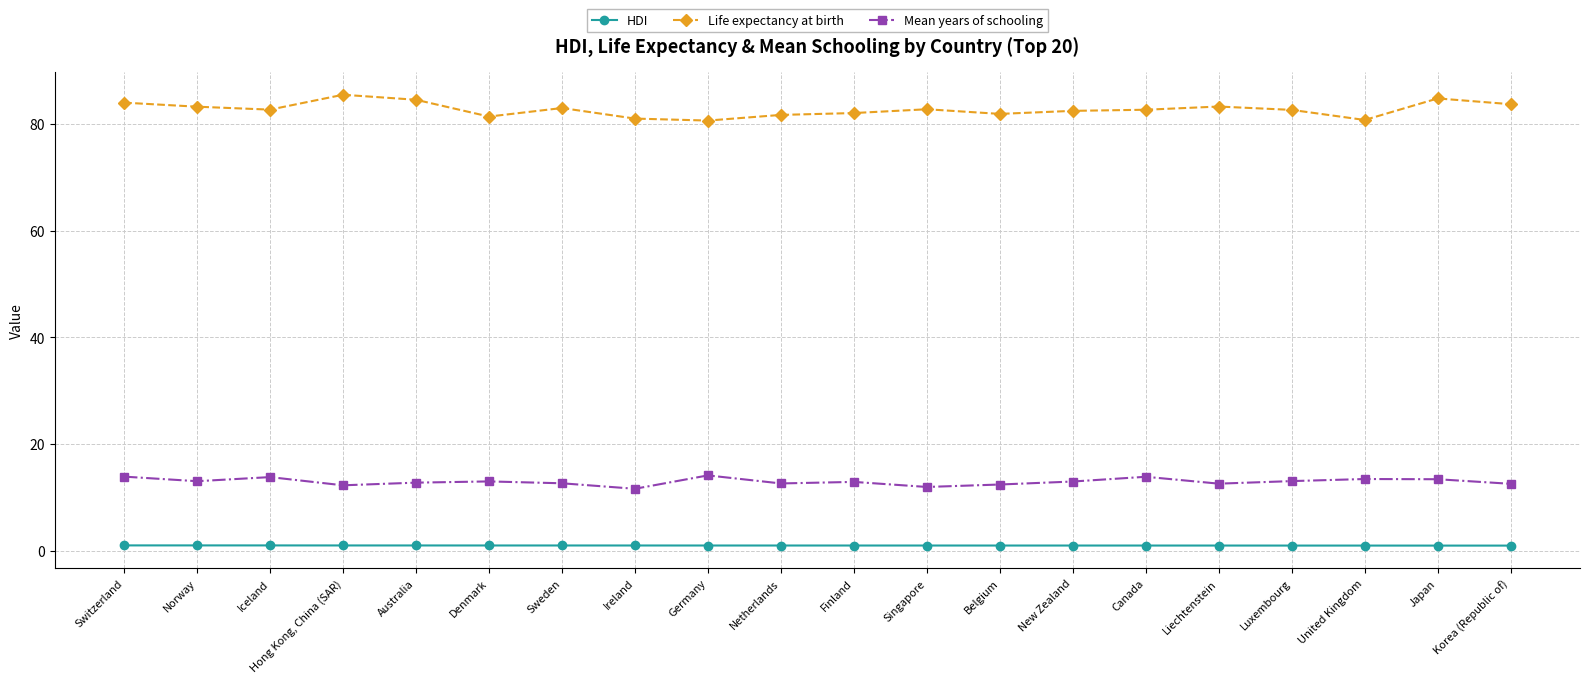

True or false: Life expectancy at birth and HDI intersect in this chart.

False